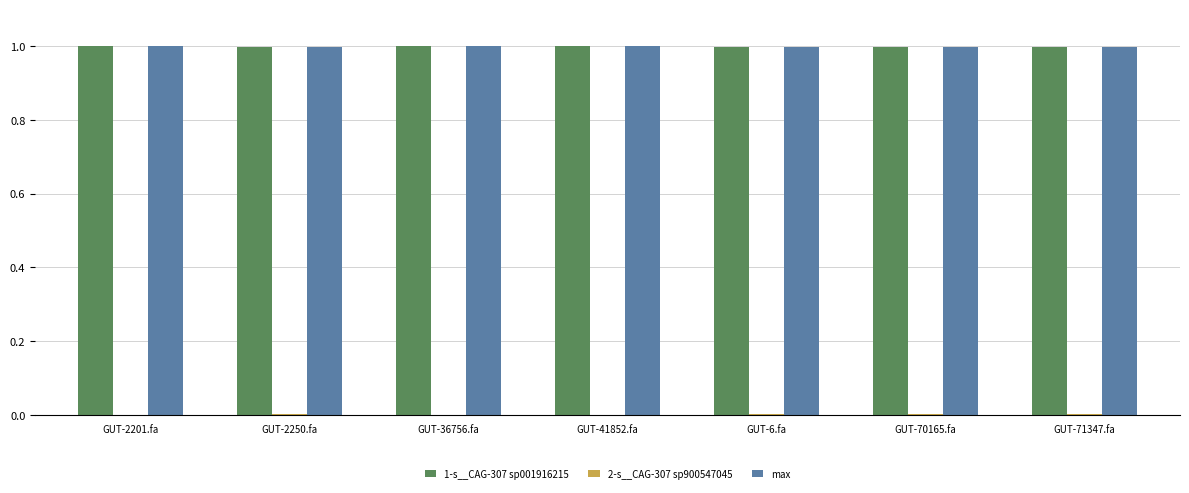

What is the highest value of the 1-s__CAG-307 sp001916215 series?

1.0